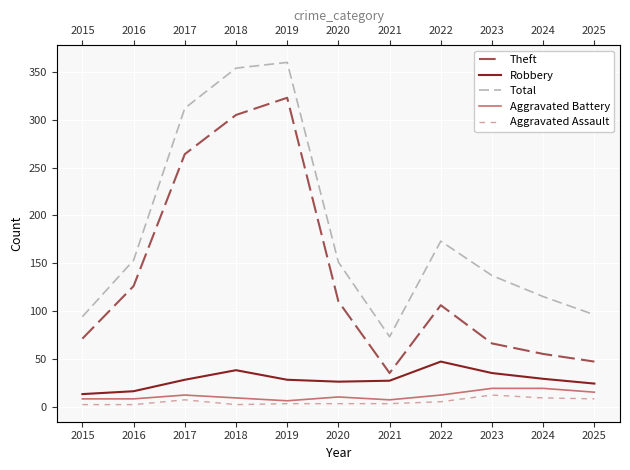

Which has a higher value, 2016 or 2018?

2018